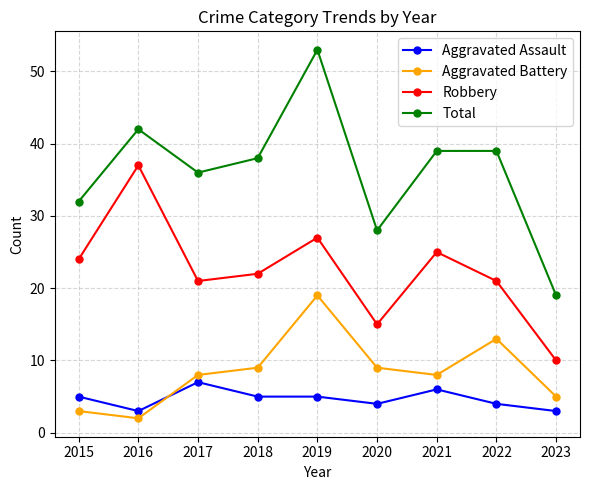

Reading left to right, extract all data points from this chart.

Aggravated Assault: 2015=5	2016=3	2017=7	2018=5	2019=5	2020=4	2021=6	2022=4	2023=3
Aggravated Battery: 2015=3	2016=2	2017=8	2018=9	2019=19	2020=9	2021=8	2022=13	2023=5
Robbery: 2015=24	2016=37	2017=21	2018=22	2019=27	2020=15	2021=25	2022=21	2023=10
Total: 2015=32	2016=42	2017=36	2018=38	2019=53	2020=28	2021=39	2022=39	2023=19